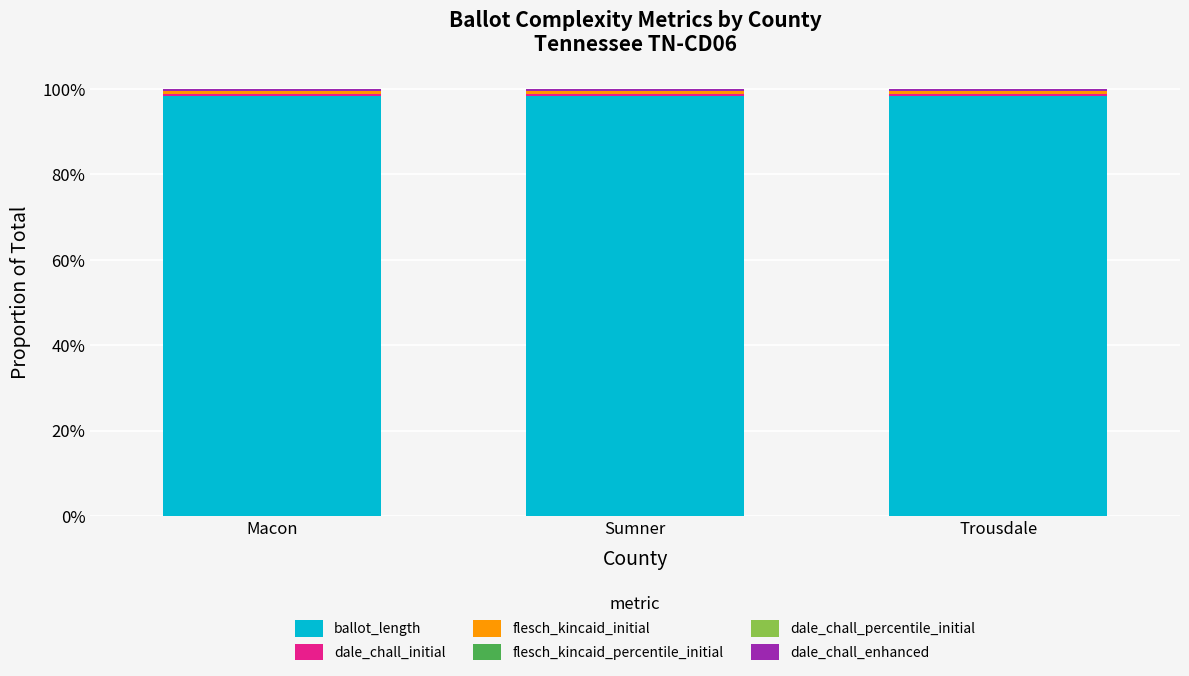

Does the chart contain stacked bars?

Yes